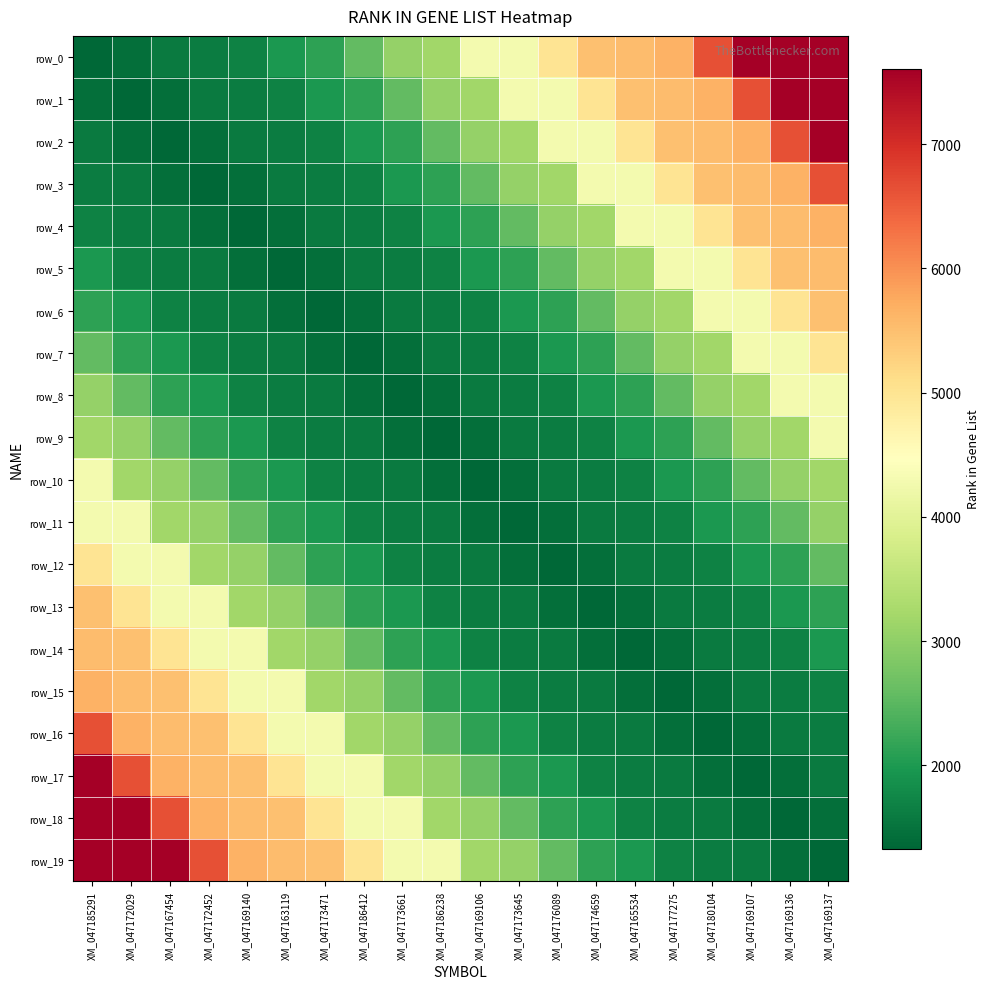

Where does the row_14 series first go above 1975?

XM_047185291